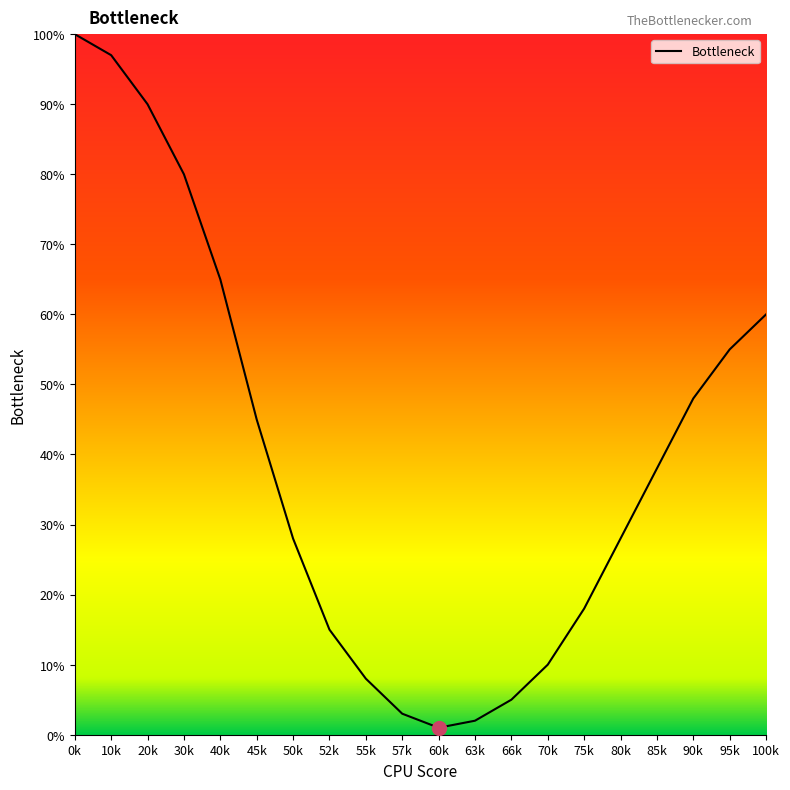

Reading right to left, list all the values displayed in this chart.

100k=60	95k=55	90k=48	85k=38	80k=28	75k=18	70k=10	66k=5	63k=2	60k=1	57k=3	55k=8	52k=15	50k=28	45k=45	40k=65	30k=80	20k=90	10k=97	0k=100